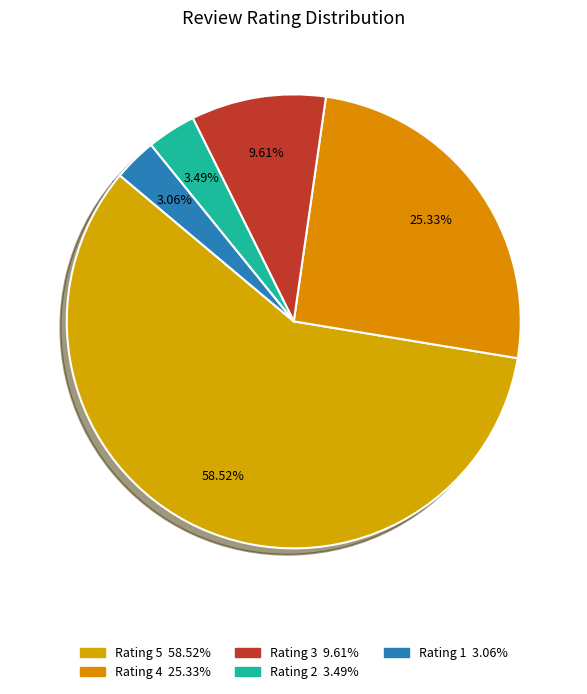

How many slices are in this pie chart?

5